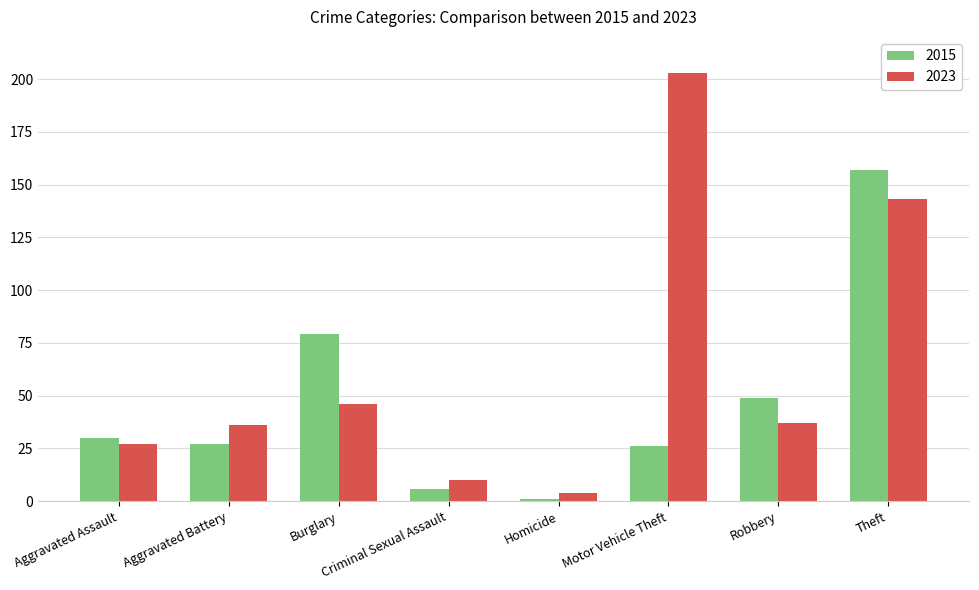

Which series has the largest range (max minus min)?

2023